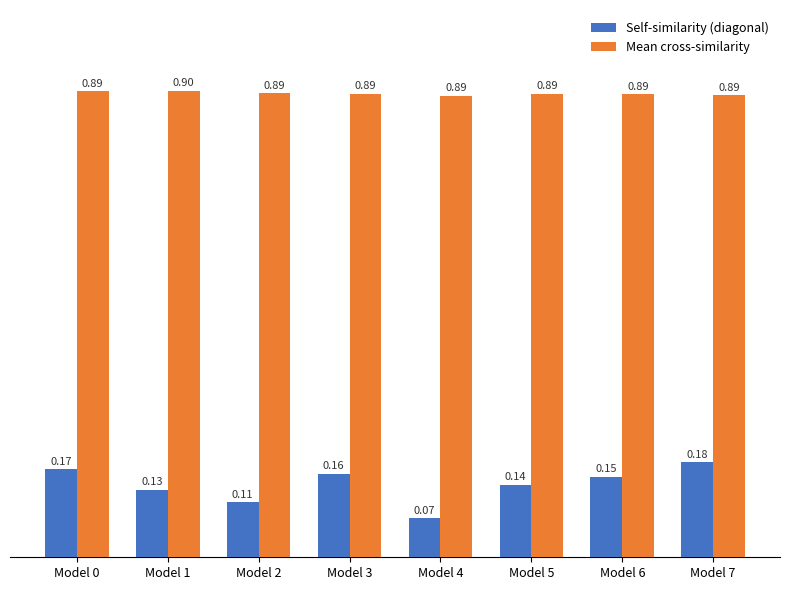

Which series changed the most between Model 3 and Model 7?

Self-similarity (diagonal)